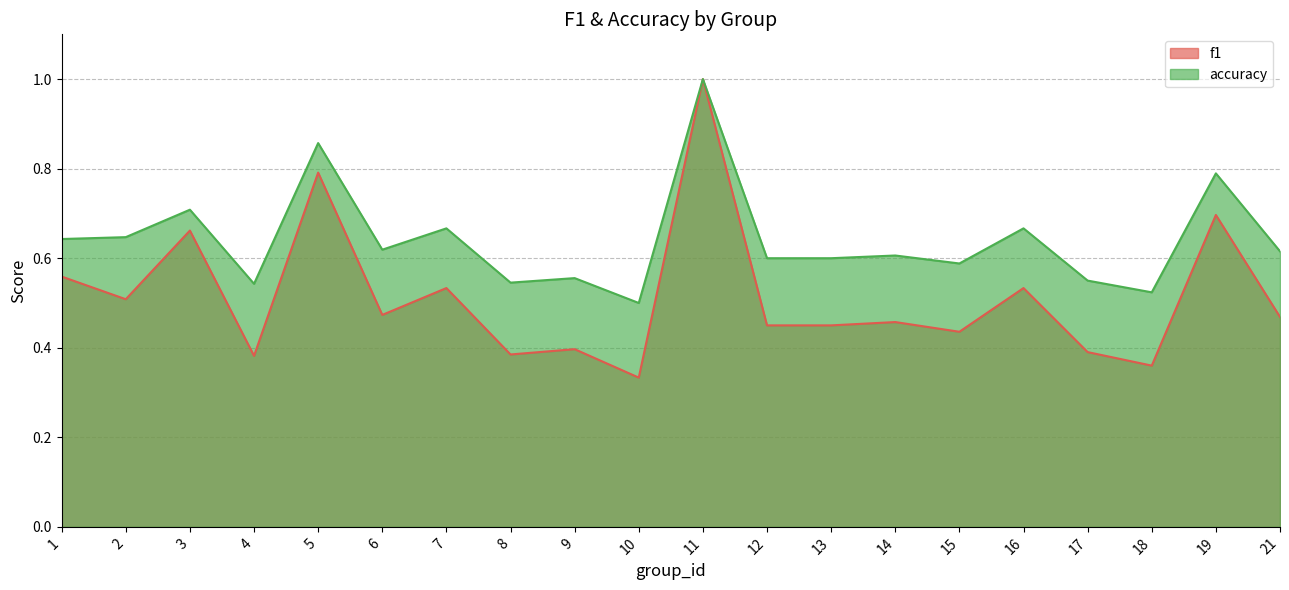

True or false: f1 and accuracy cross at least once.

False